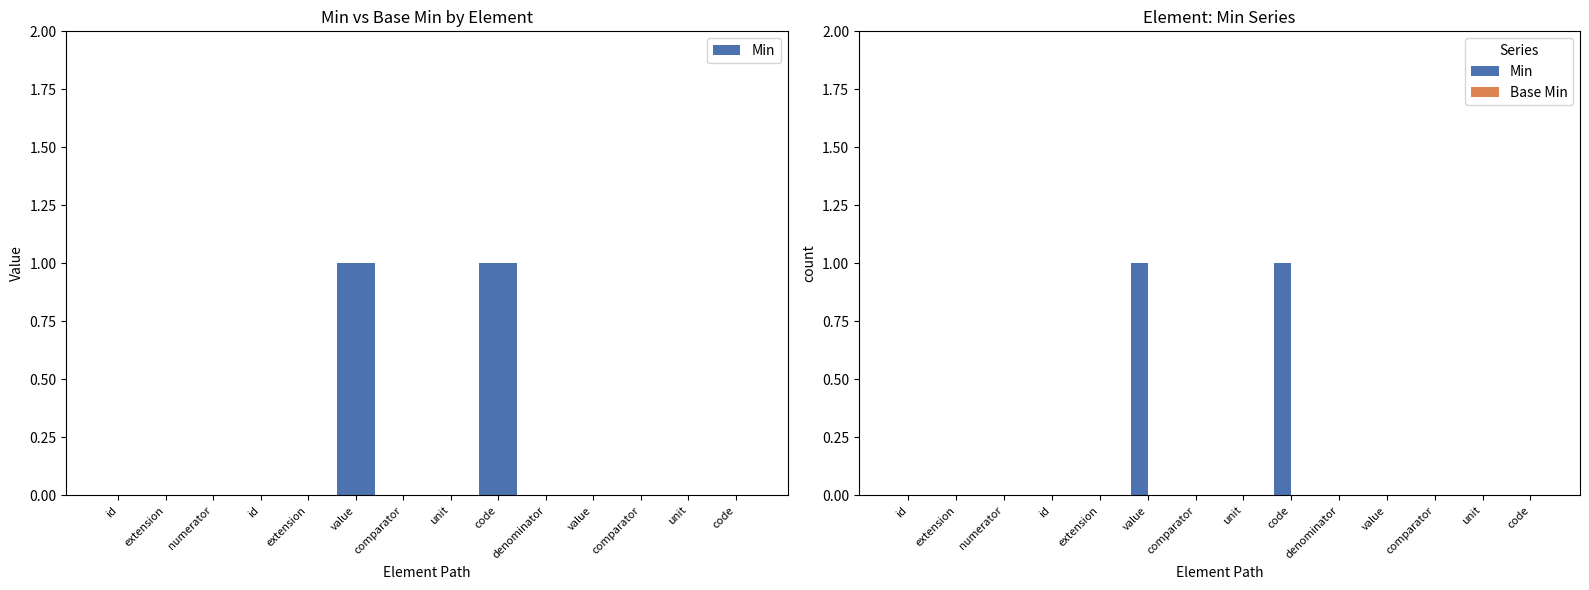

Which series changed the most between extension and comparator?

Min